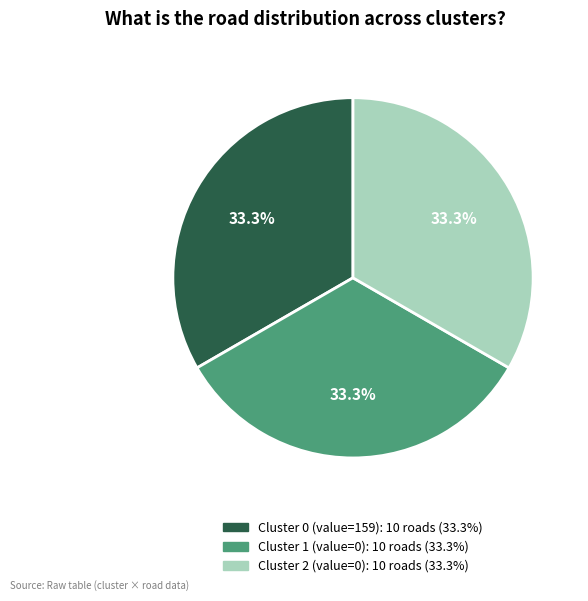

Is there any slice that represents more than half of the pie?

No